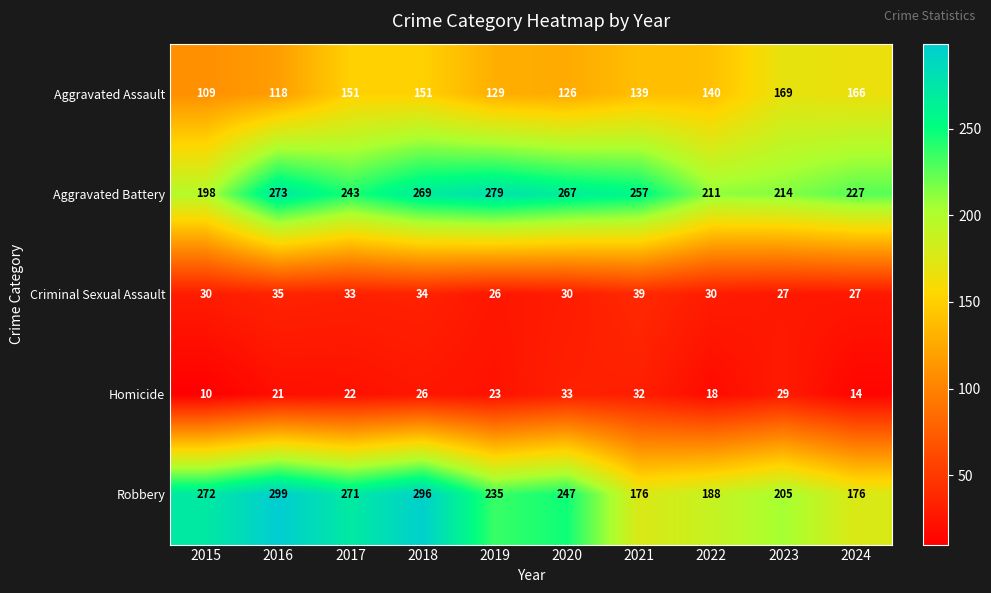

The Robbery series shows 235 at 2019. True or false?

True